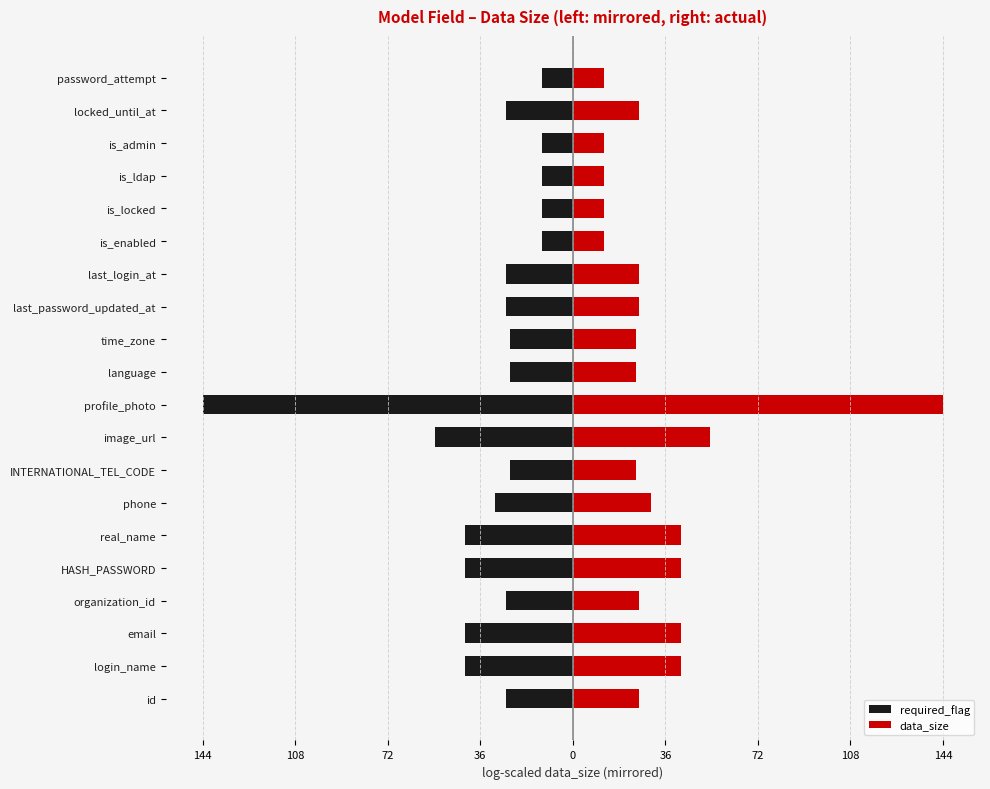

The required_flag series shows -26.0 at locked_until_at. True or false?

True